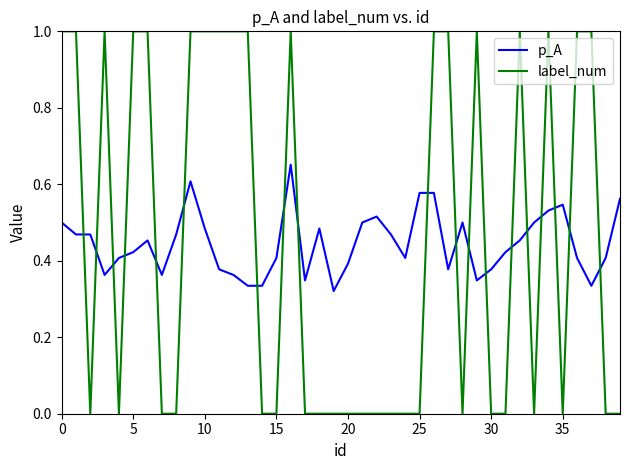

Which series has the largest range (max minus min)?

label_num